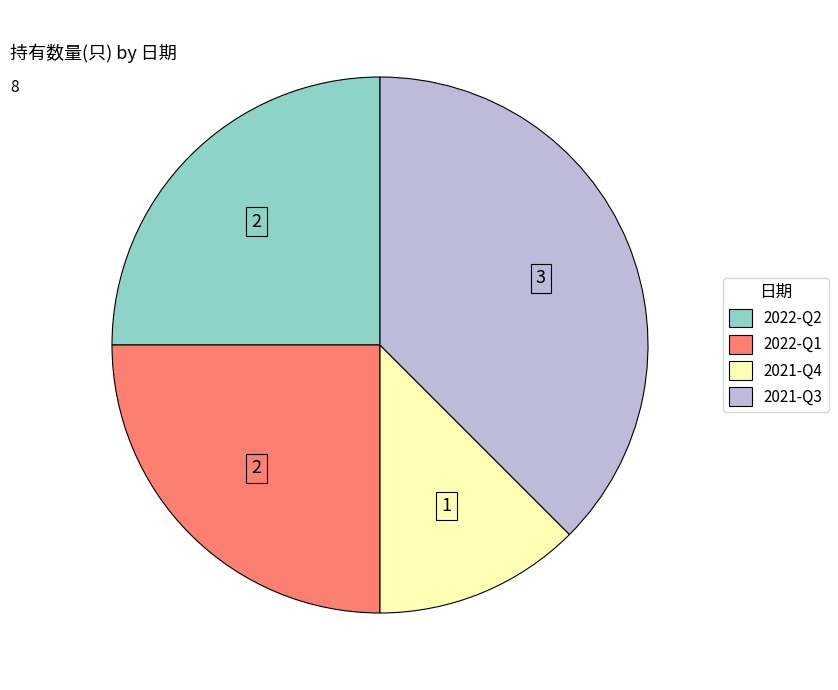

The 2021-Q3 slice represents 26% of the pie. True or false?

False